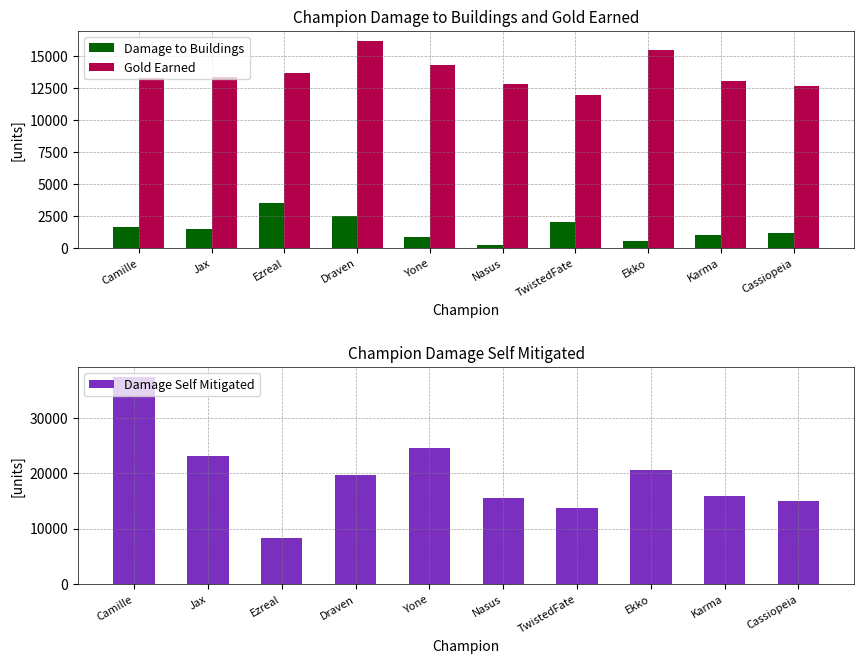

The Gold Earned series shows 13256 at Camille. True or false?

True